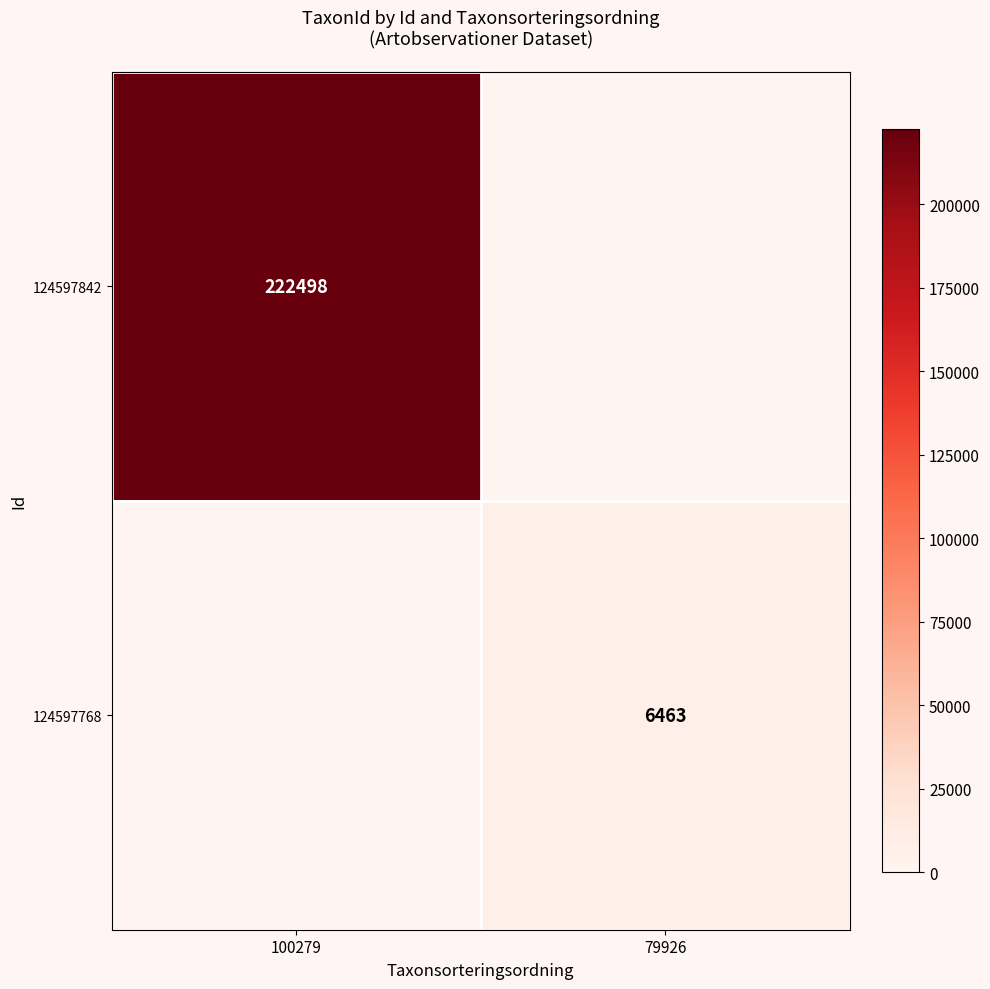

The 124597842 series shows 222498 at 100279. True or false?

True